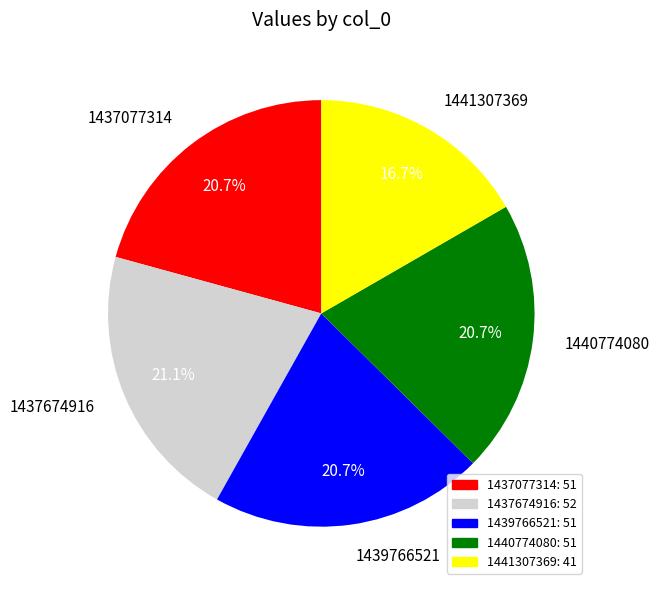

What percentage is the 1437077314 slice, to the nearest percent?

21%